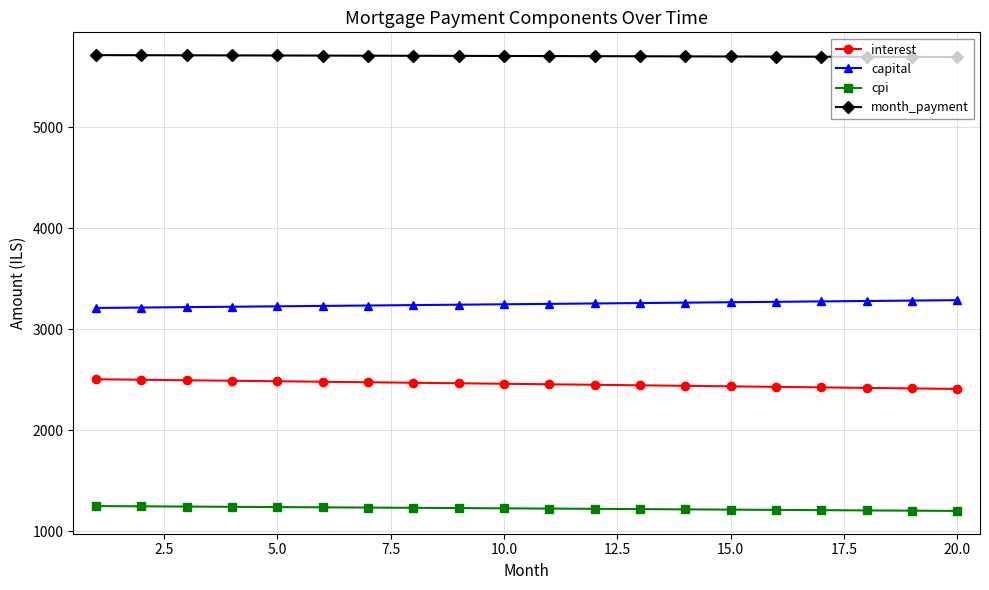

True or false: capital and cpi intersect in this chart.

False